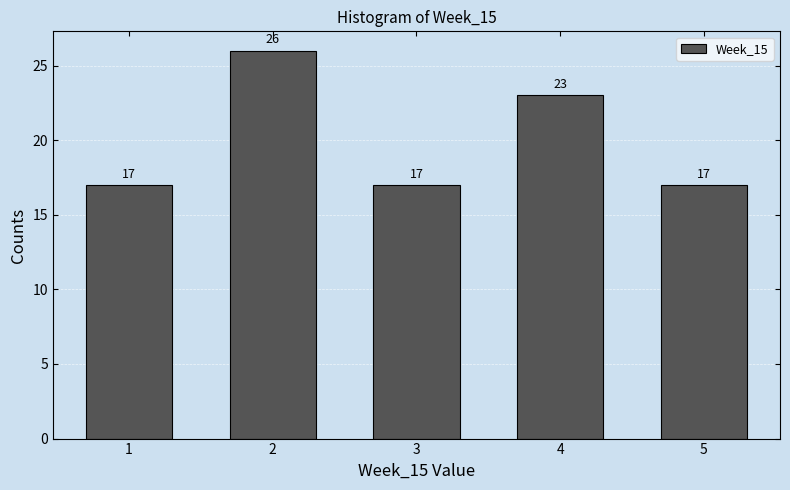

Over which range of the x-axis is the bar tallest?

1.5 to 2.5